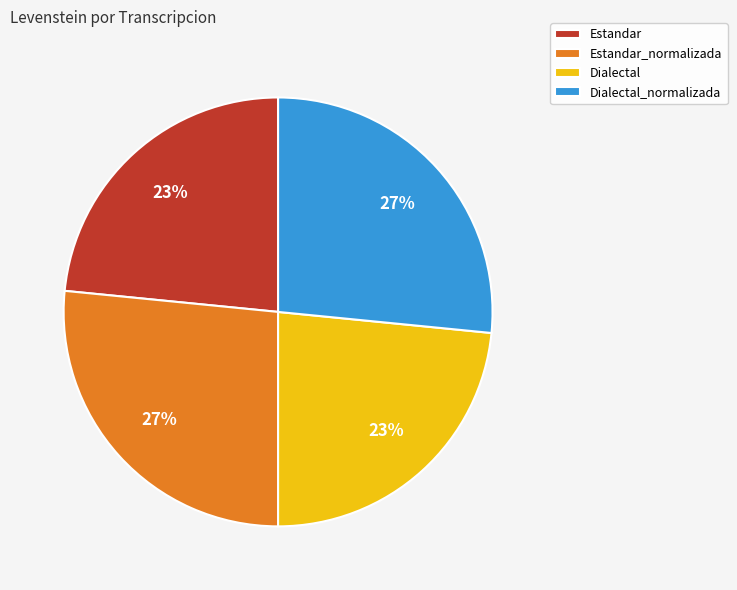

Between Estandar_normalizada and Estandar, which is larger?

Estandar_normalizada